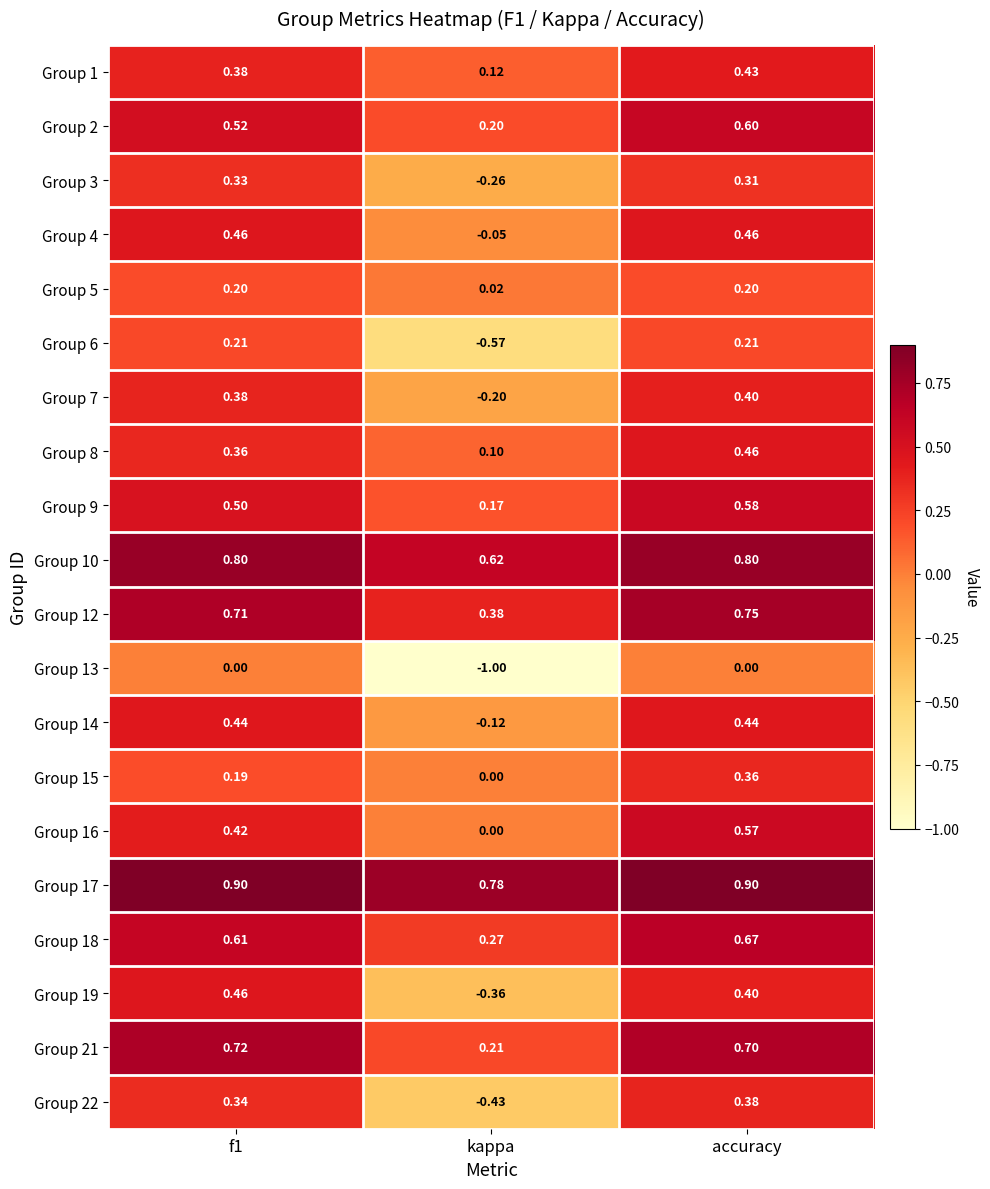

At which label is Group 10 closest to 0?

kappa